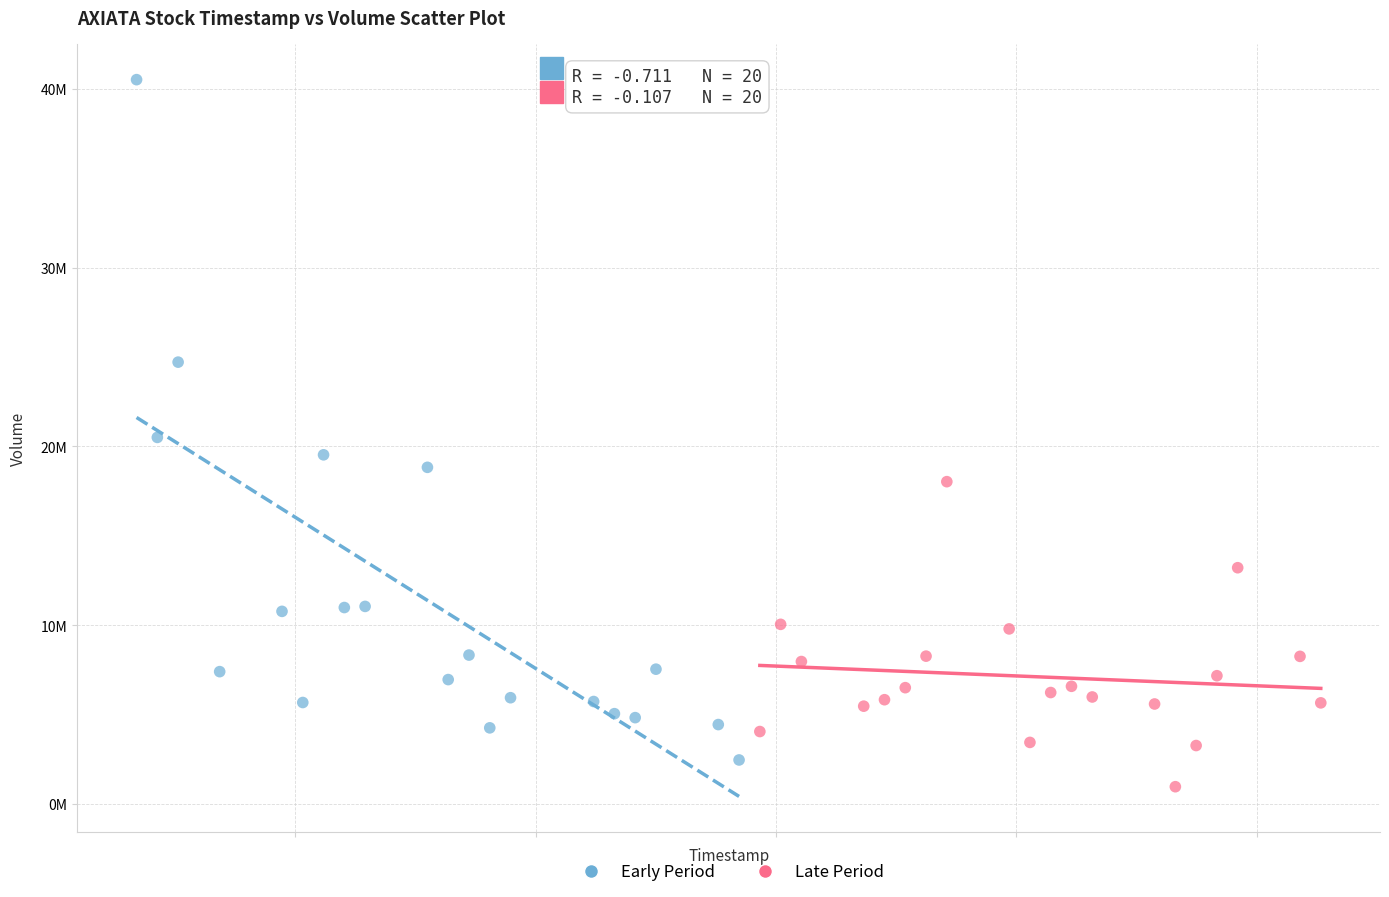

Which series reaches the minimum Y coordinate?

Late Period